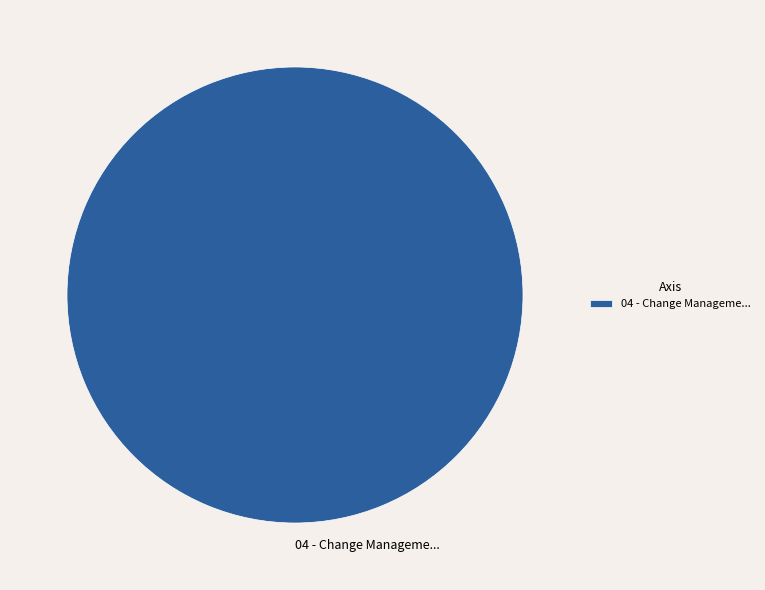

The 04 - Change Manageme... slice represents 100% of the pie. True or false?

True